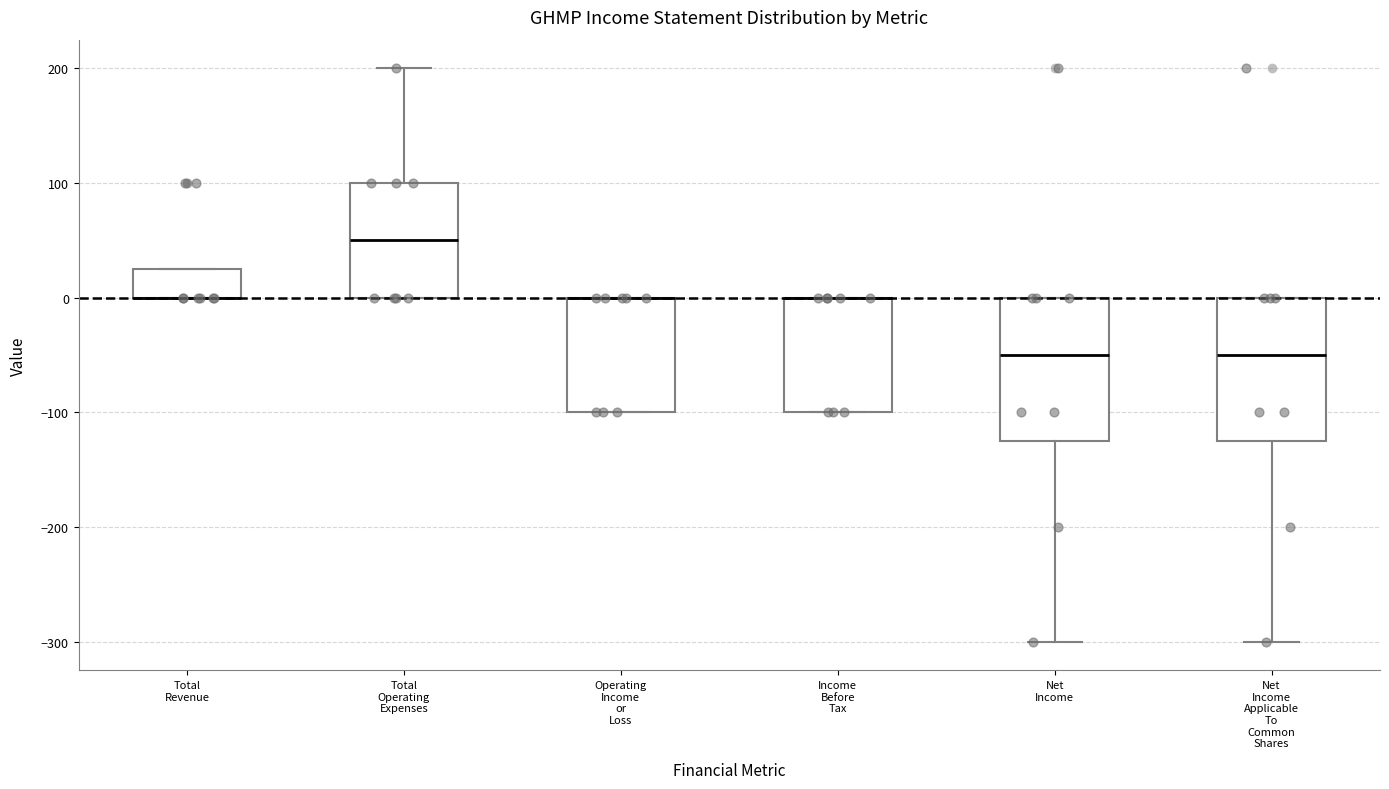

Reading left to right, read every box against the y-axis: the position of its median line, the range the box covers, and the ends of its whiskers. The values are not printed on the chart, so give them approximately, as read against the axis.

Total Revenue: median 0 (drawn on the box's lower edge), box 0 to 30, whiskers 0 to 30
Total Operating Expenses: median 50, box 0 to 100, whiskers 0 to 200
Operating Income or Loss: median 0 (drawn on the box's upper edge), box -100 to 0, whiskers -100 to 0
Income Before Tax: median 0 (drawn on the box's upper edge), box -100 to 0, whiskers -100 to 0
Net Income: median -50, box -120 to 0, whiskers -300 to 0
Net Income Applicable To Common Shares: median -50, box -120 to 0, whiskers -300 to 0